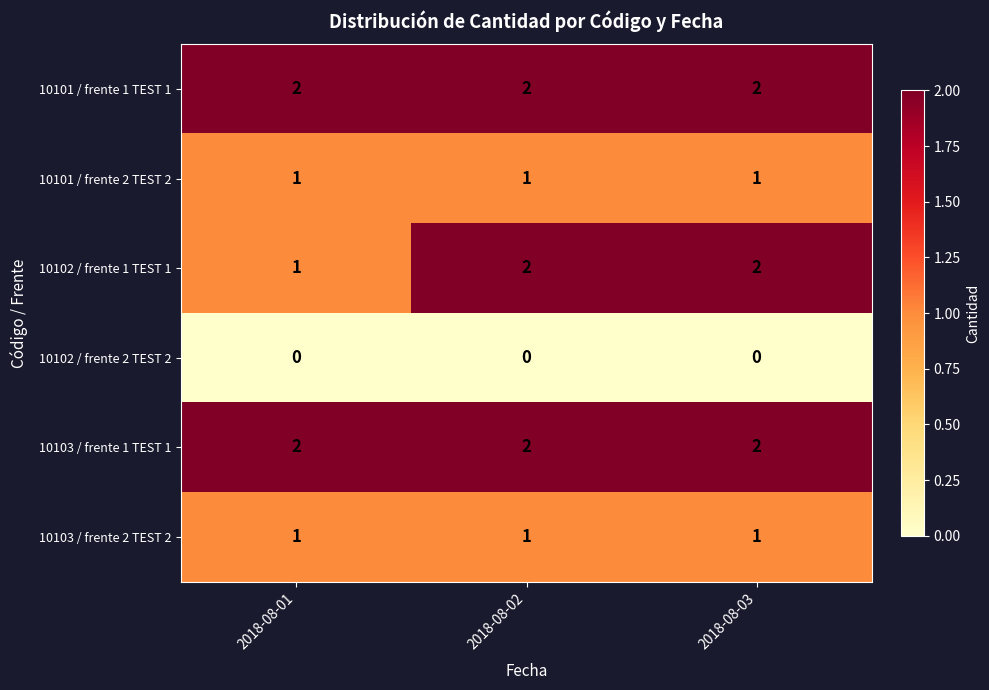

What is the total value across all series at 2018-08-01?

7